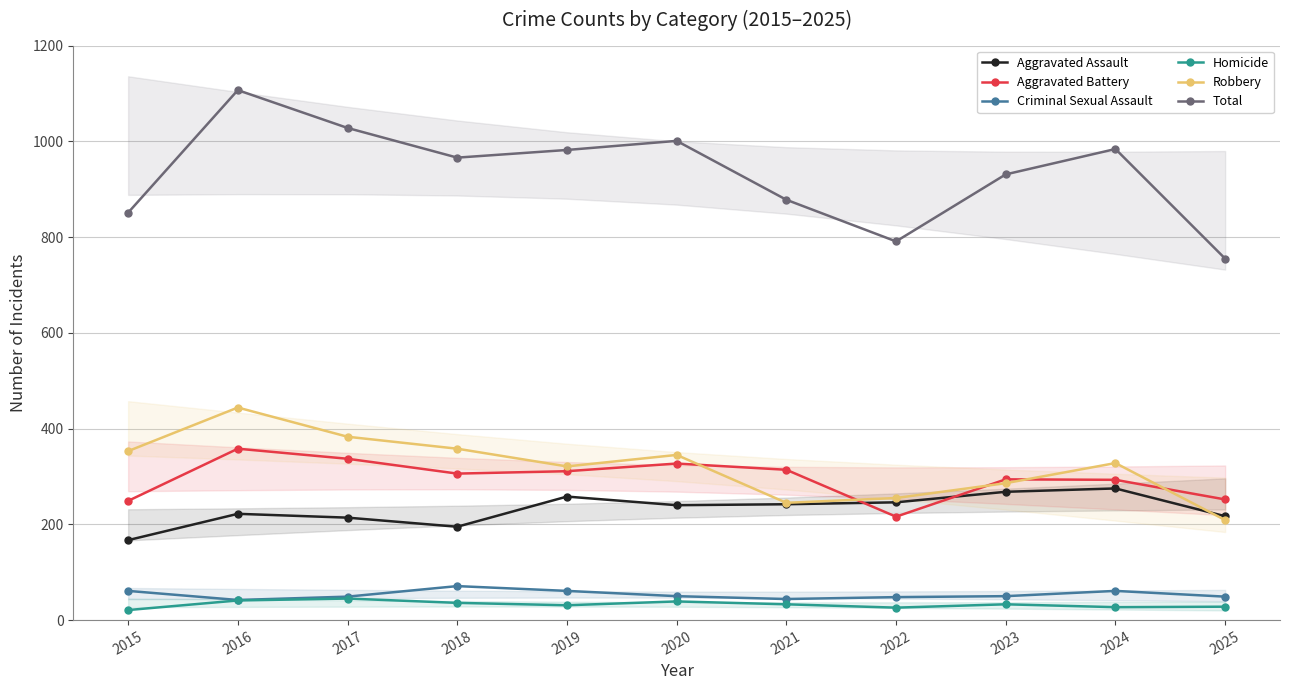

Which series has the largest total across all categories?

Total